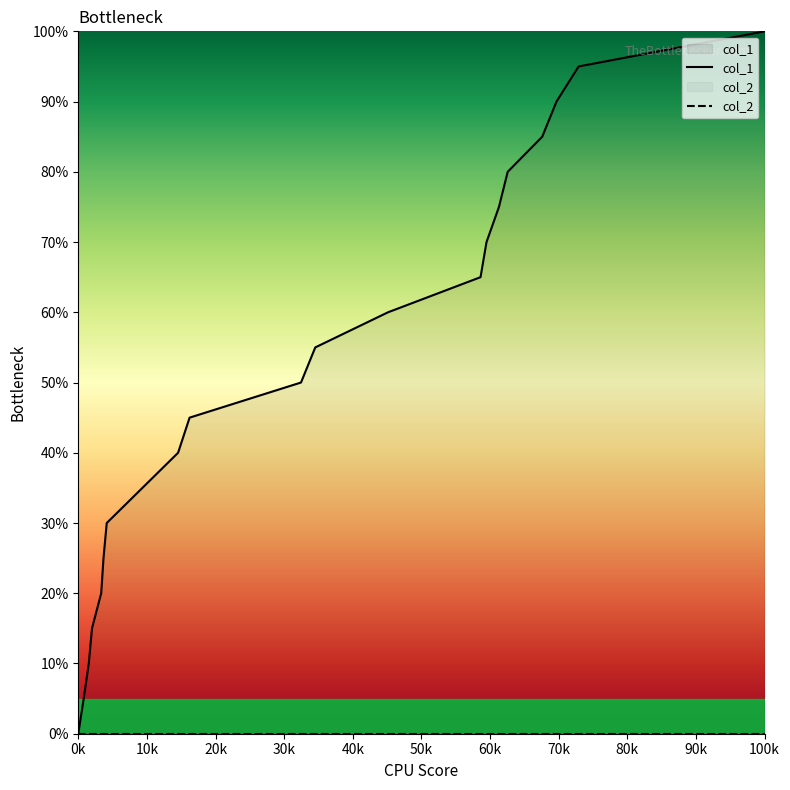

Between 1576706746 and 1576879560, which is larger?

1576879560